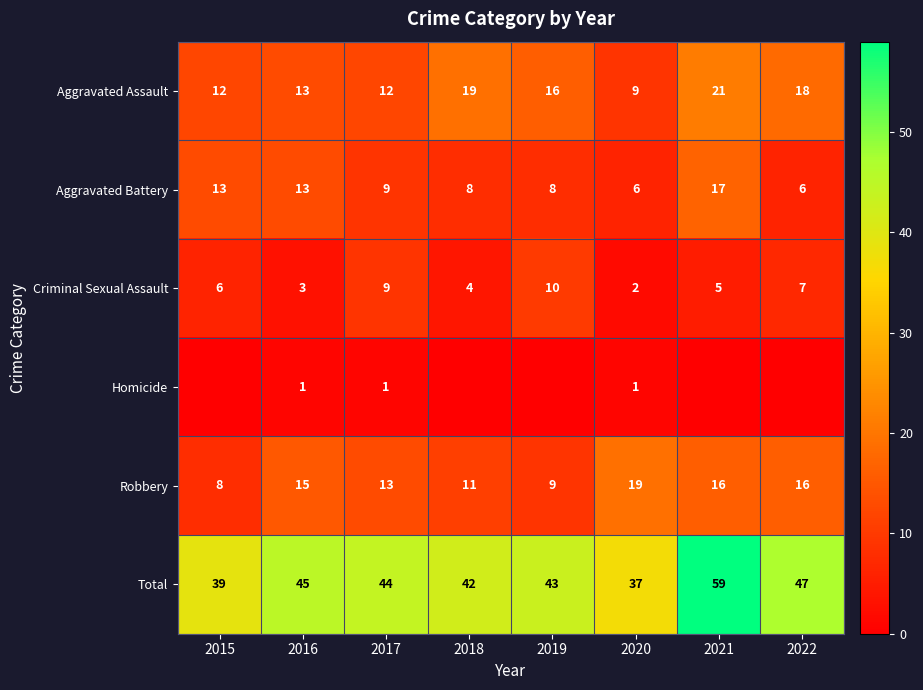

True or false: Aggravated Battery has a value of 6 at 2015.

False